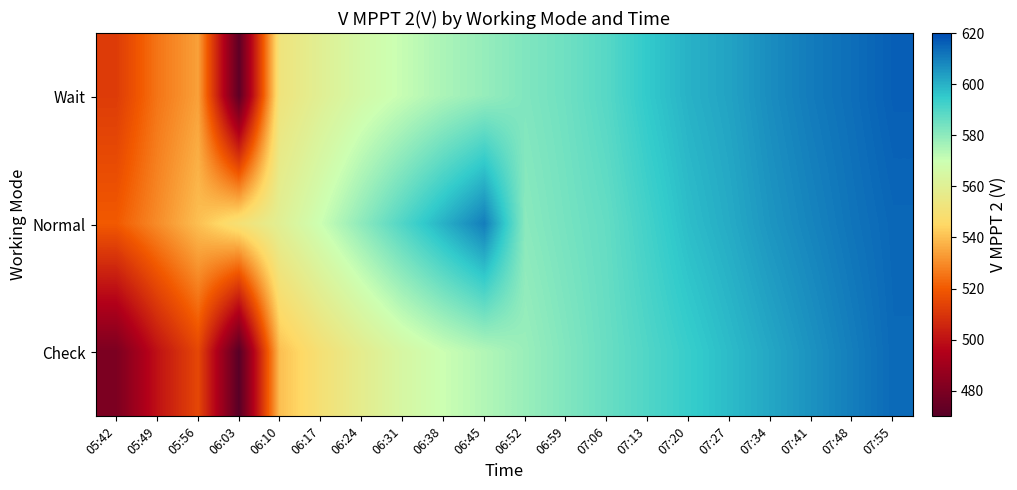

What is the spread (max minus min) of values at 07:20?

5.9